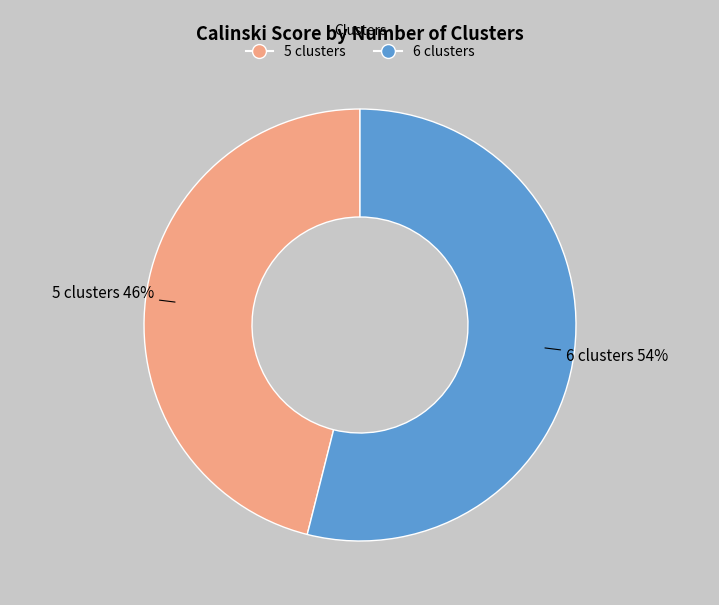

Do 6 clusters and 5 clusters together represent more than half of the pie?

Yes